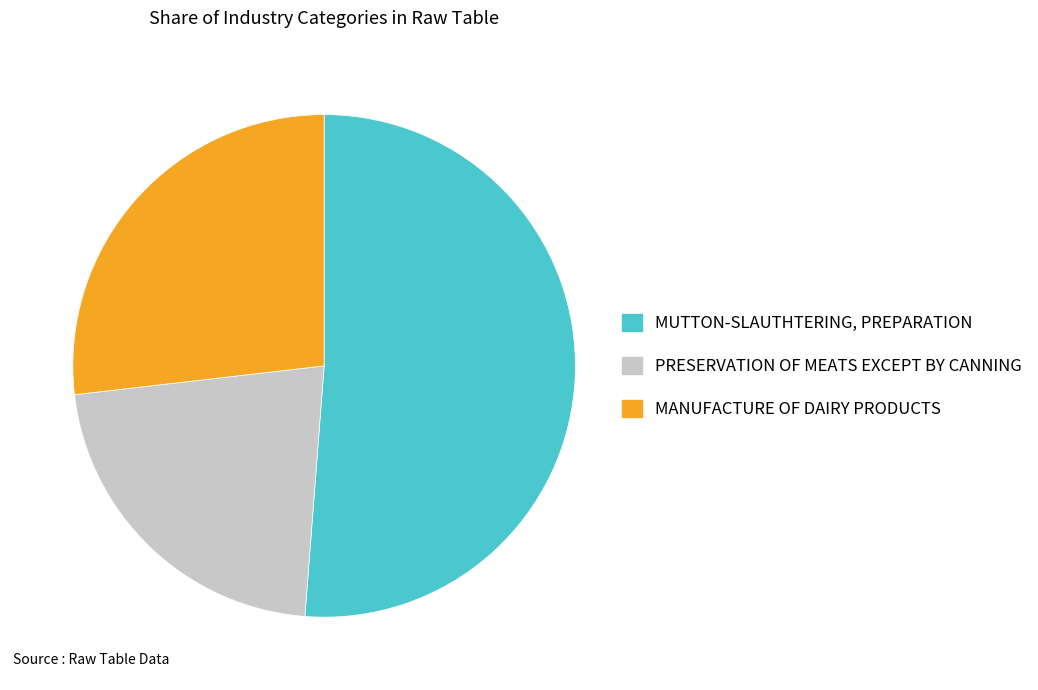

Which has a higher value, MANUFACTURE OF DAIRY PRODUCTS or PRESERVATION OF MEATS EXCEPT BY CANNING?

MANUFACTURE OF DAIRY PRODUCTS